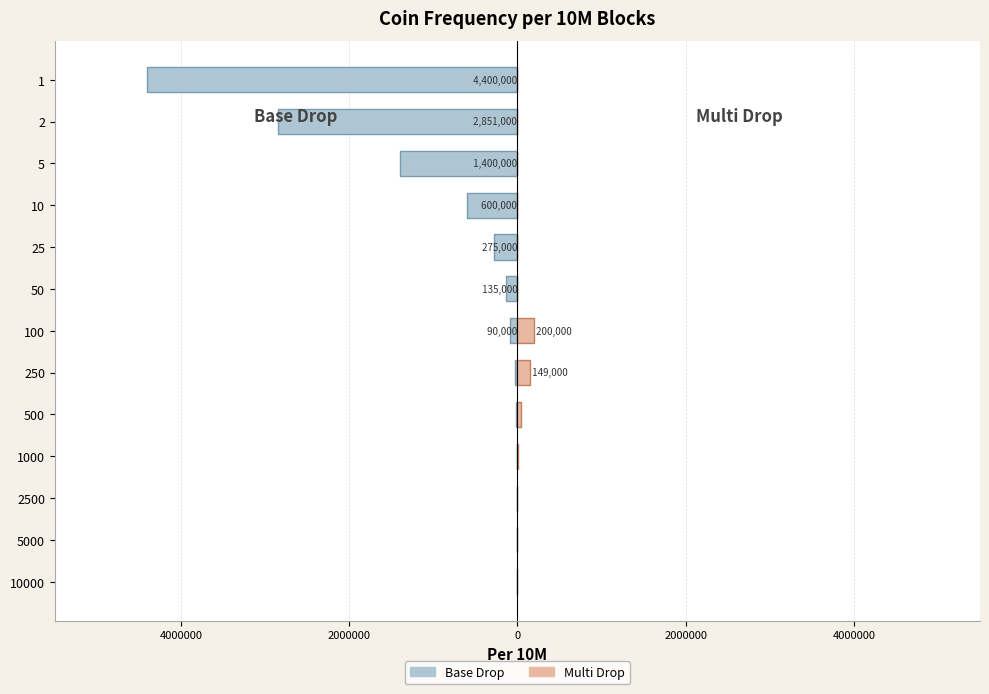

How many values in the Multi Drop series are below 15?

6